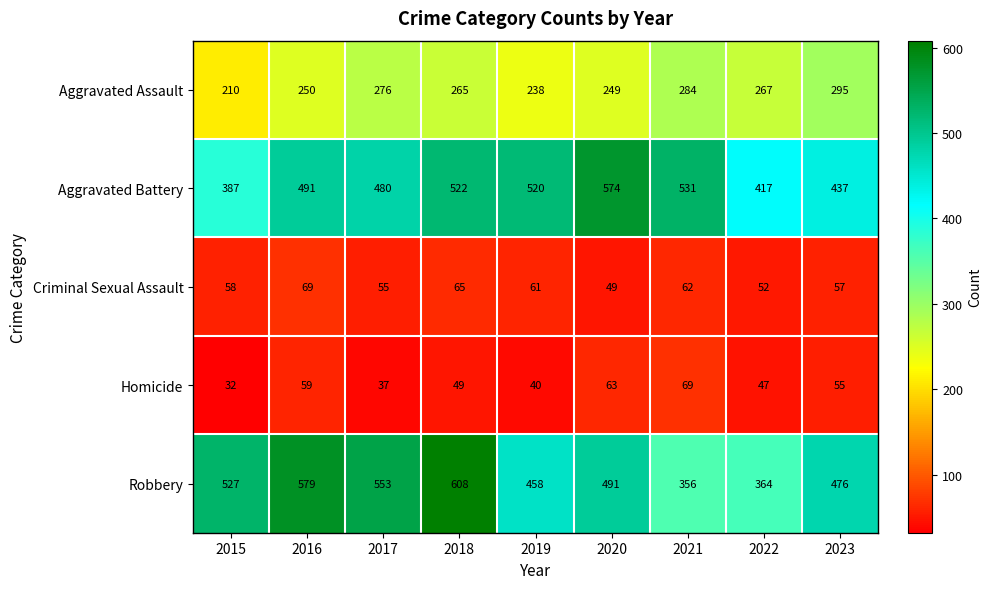

True or false: Homicide has a value of 97 at 2020.

False